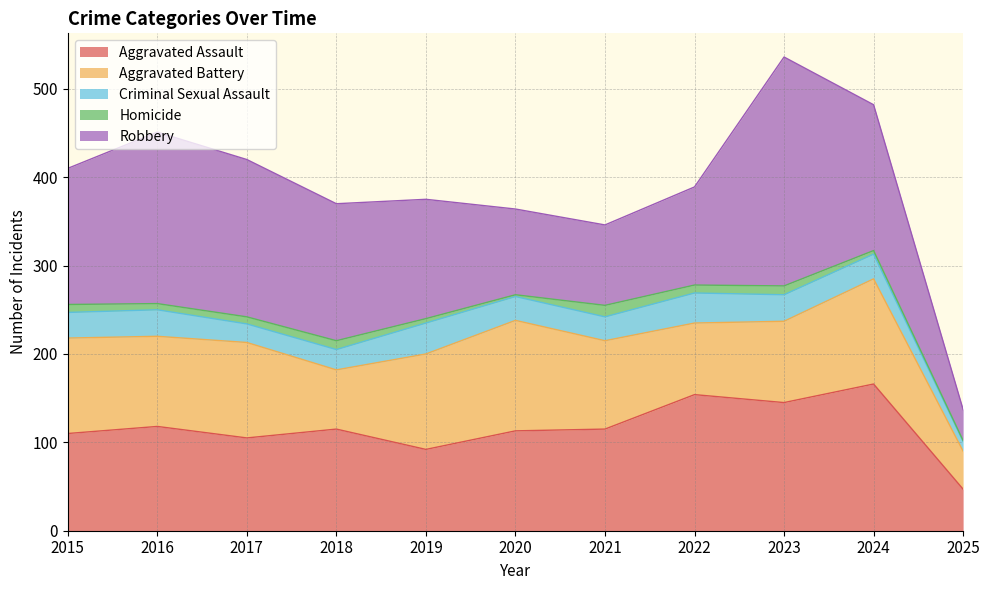

Reading left to right, list all the values displayed in this chart.

Aggravated Assault: 2015=110	2016=118	2017=105	2018=115	2019=92	2020=113	2021=115	2022=154	2023=145	2024=166	2025=47
Aggravated Battery: 2015=108	2016=102	2017=108	2018=67	2019=108	2020=125	2021=100	2022=81	2023=92	2024=119	2025=43
Criminal Sexual Assault: 2015=29	2016=30	2017=21	2018=23	2019=35	2020=27	2021=27	2022=34	2023=30	2024=28	2025=11
Homicide: 2015=9	2016=7	2017=8	2018=10	2019=5	2020=2	2021=13	2022=9	2023=10	2024=4	2025=1
Robbery: 2015=154	2016=194	2017=178	2018=155	2019=135	2020=97	2021=91	2022=111	2023=259	2024=165	2025=35